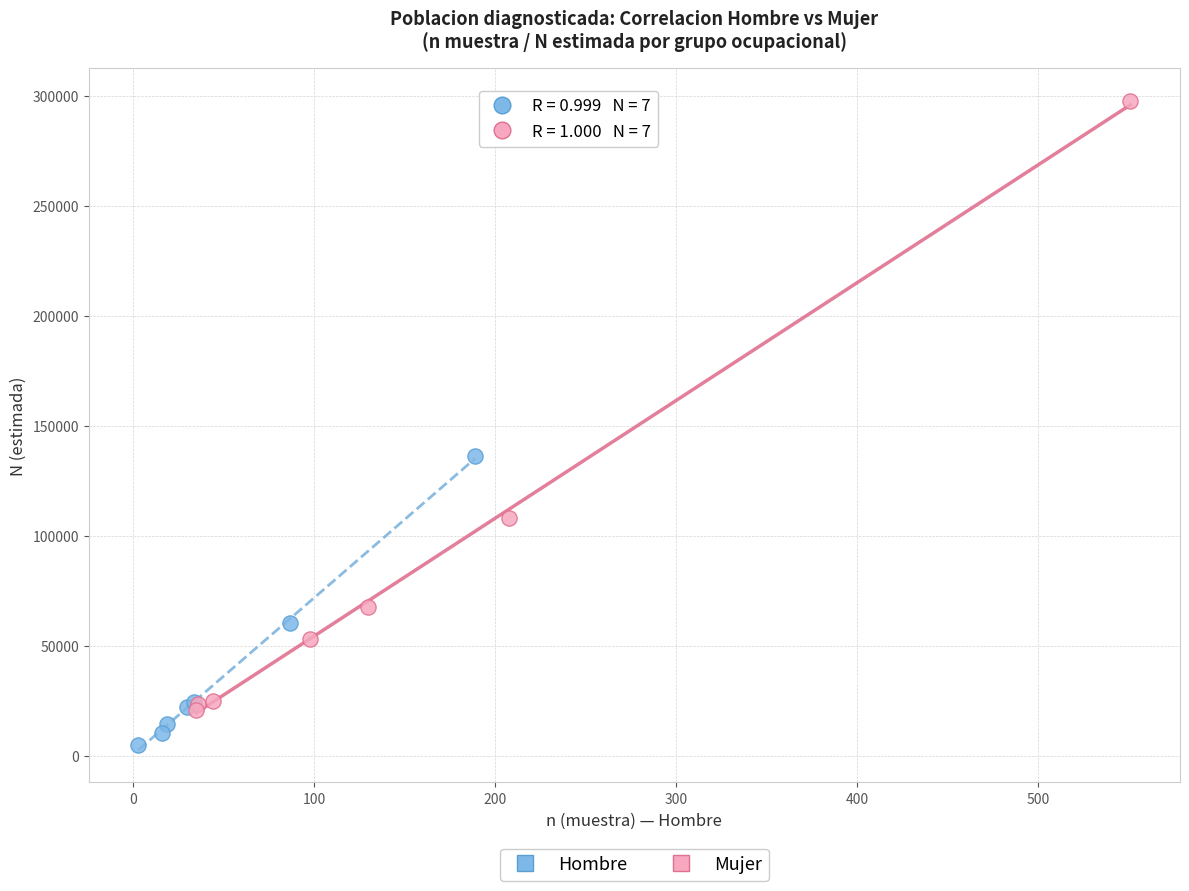

Which series has the widest spread of Y values?

Mujer